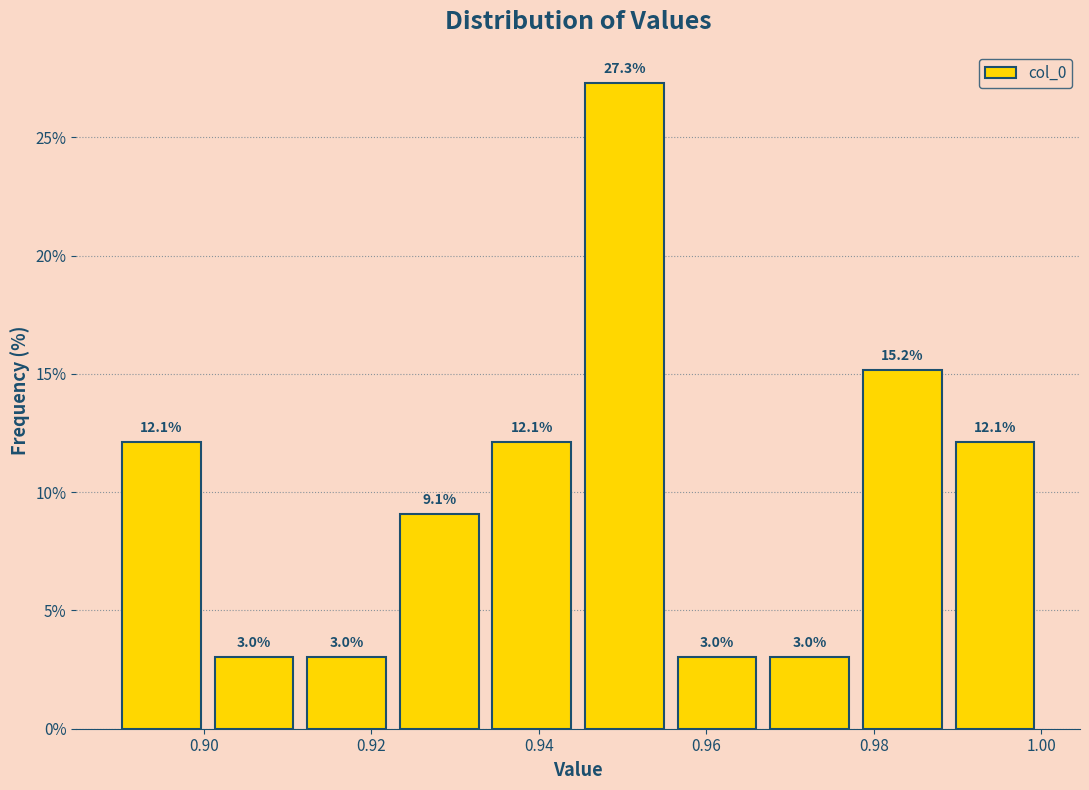

Over which range of the x-axis is the bar tallest?

0.944 to 0.956